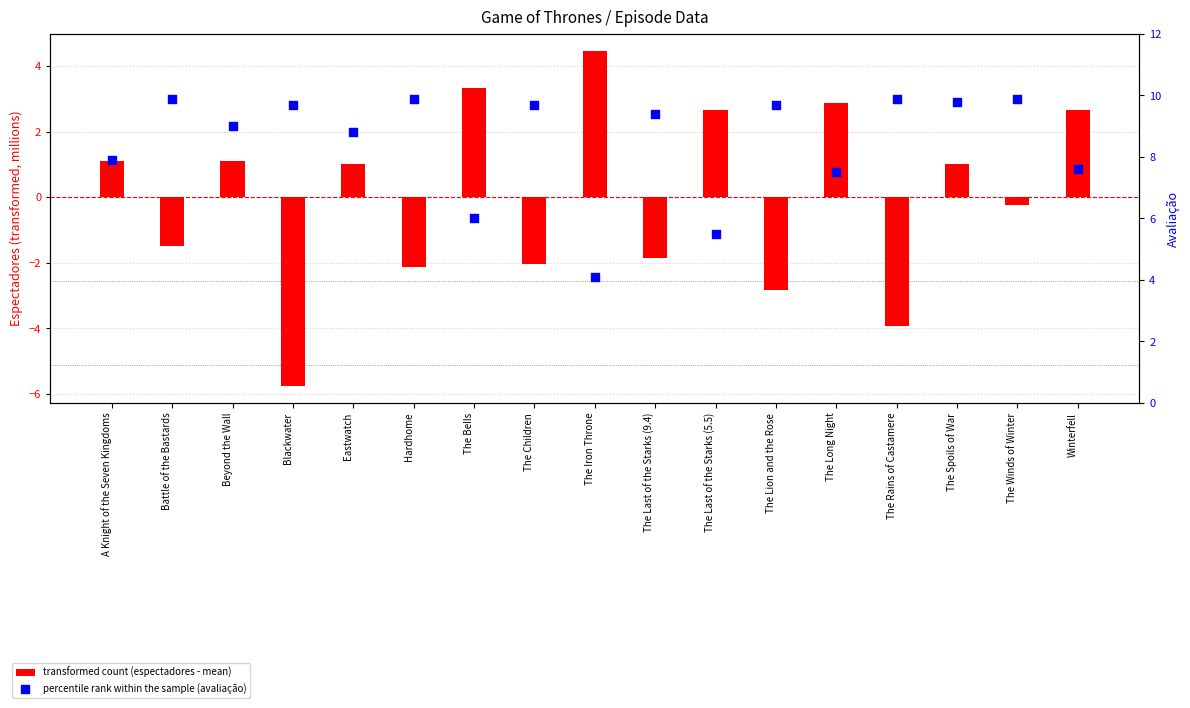

What is the total value across all series at The Last of the Starks (9.4)?

7.5